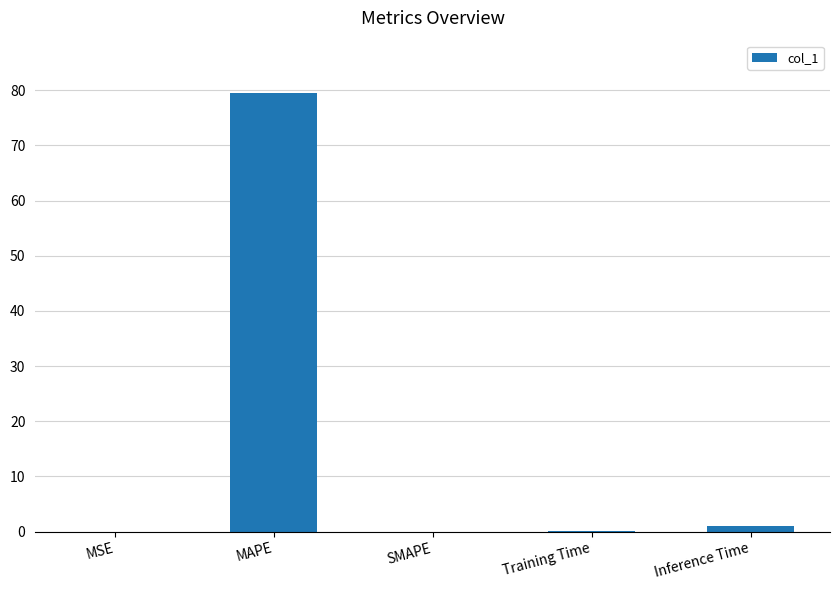

What is the sum of all values?

80.7